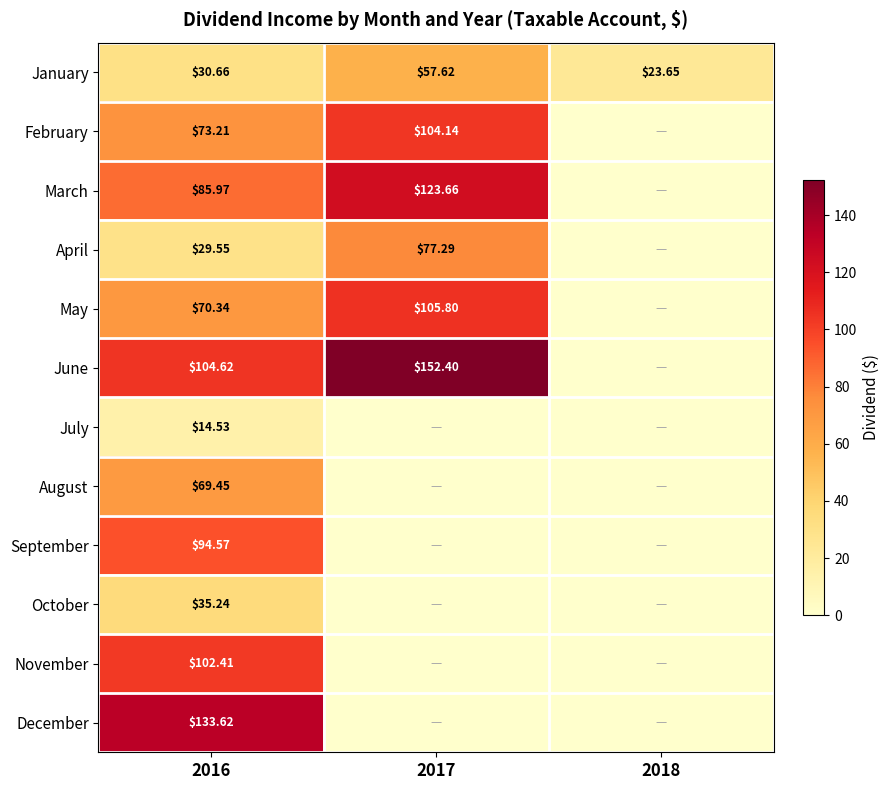

List the series in order of their peak value, highest first.

June, December, March, May, February, November, September, April, August, January, October, July